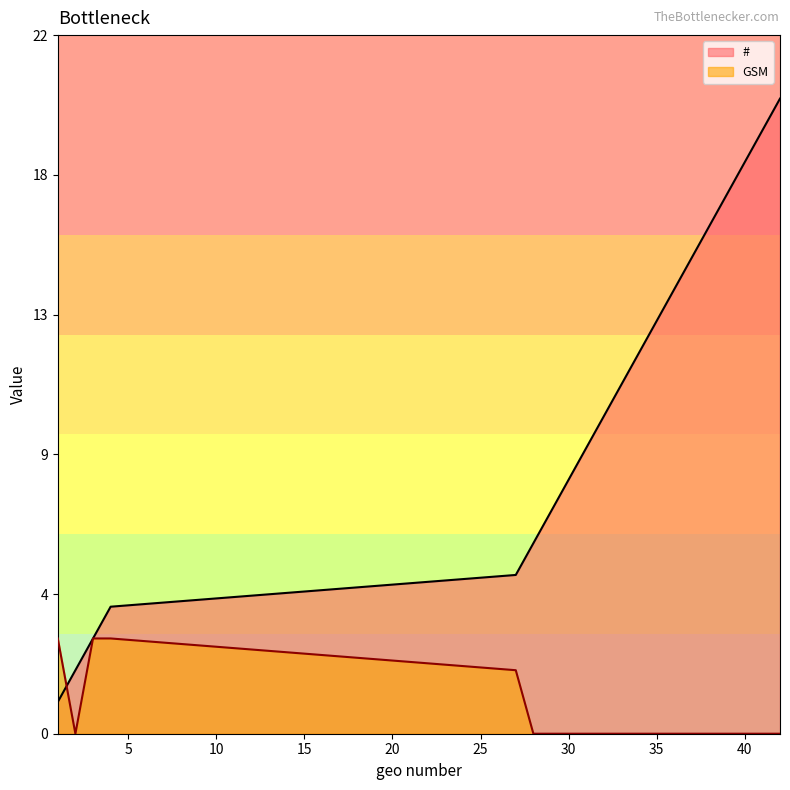

What is the highest value of the # series?

20